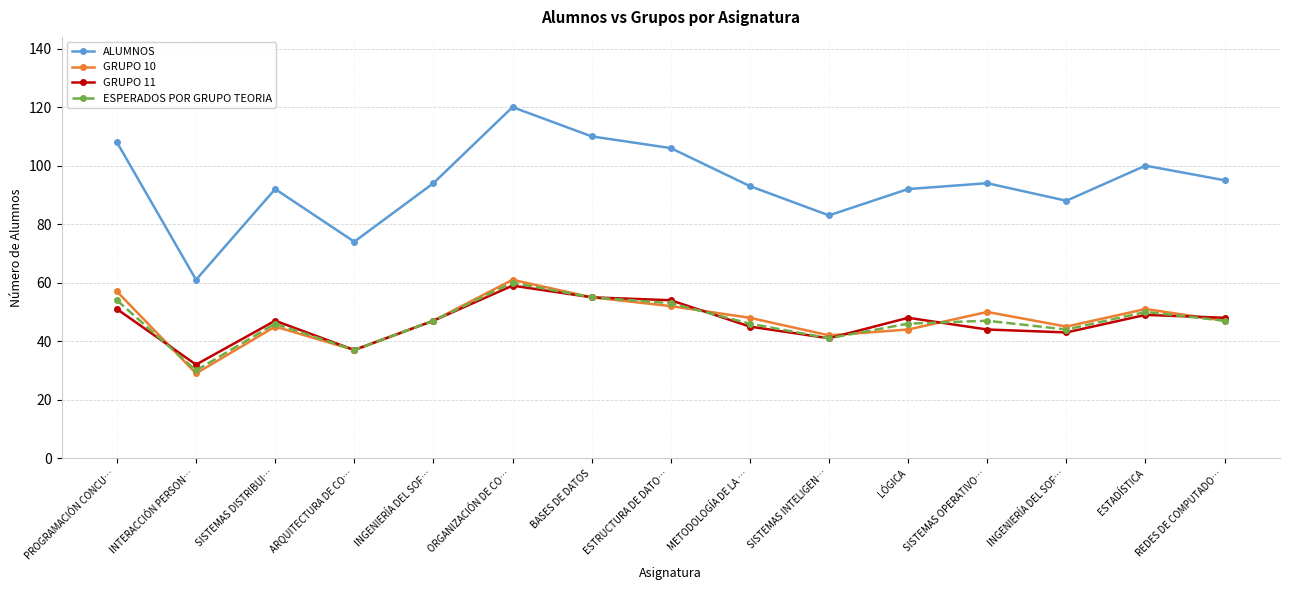

Is it true that ALUMNOS equals 94 at INTERACCIÓN PERSON…?

False